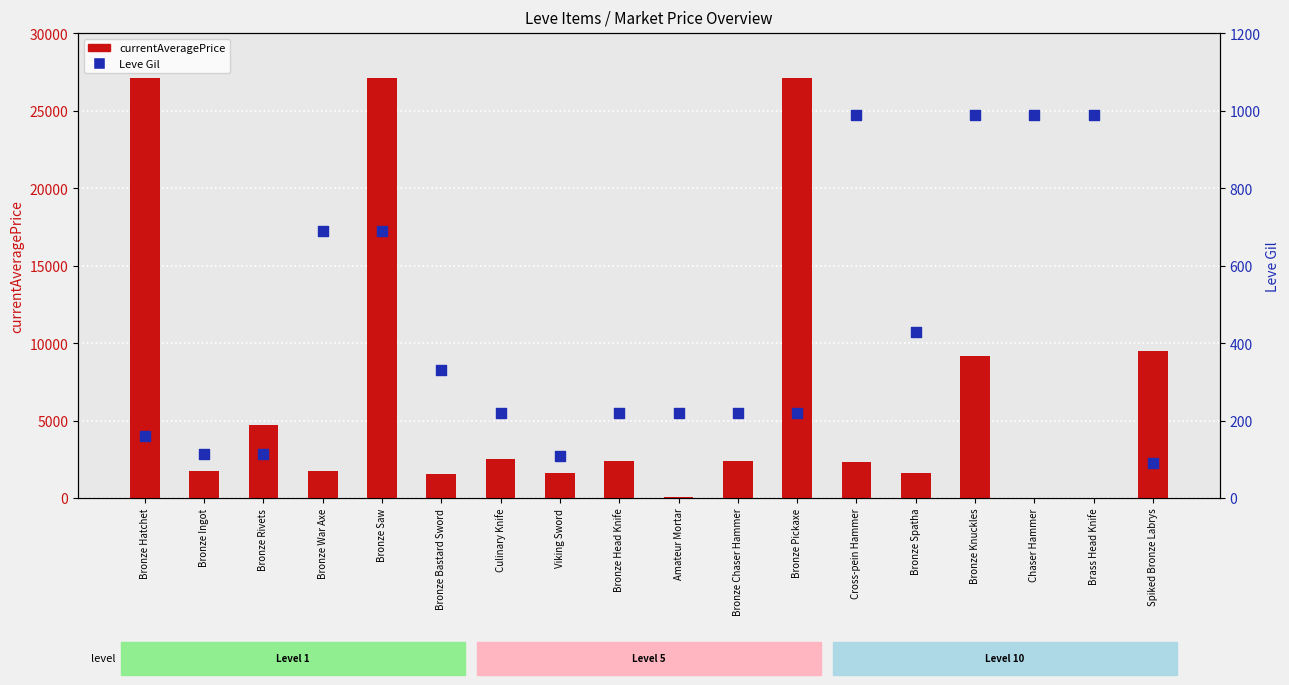

At which category is the sum across all series the highest?

Bronze Saw